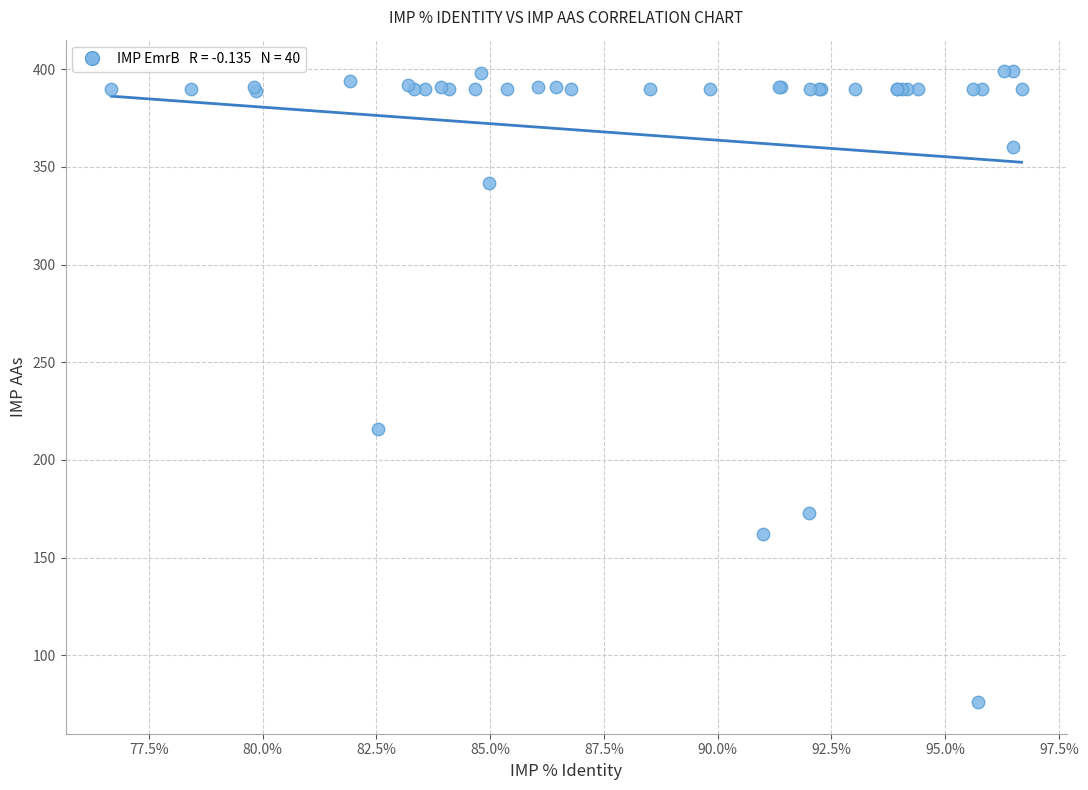

What Y value in the scatter plot is closest to 237?

216